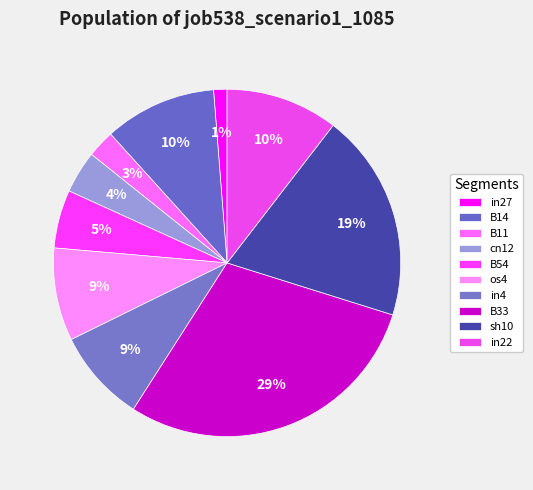

How many segments does this pie chart have?

10